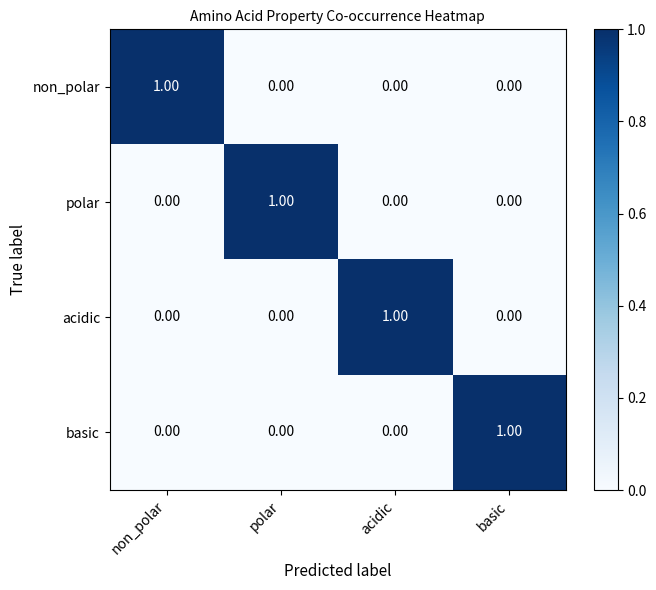

At which label does basic reach its peak?

basic